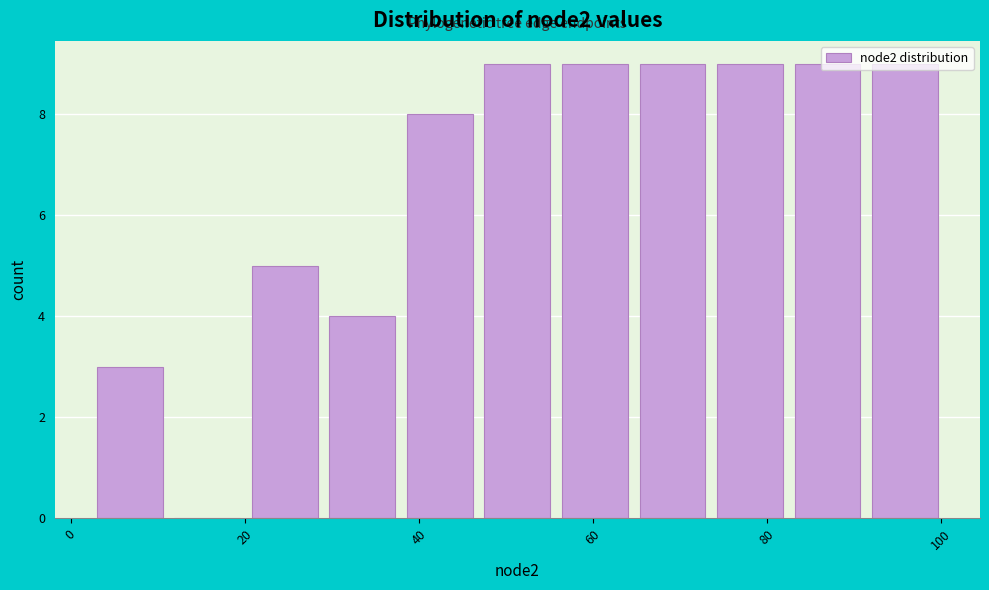

What is the height of the bar covering 4 to 12 on the x-axis? Neither the bar edges nor the heights are printed on the chart, so give them approximately, as read against the axes.

3